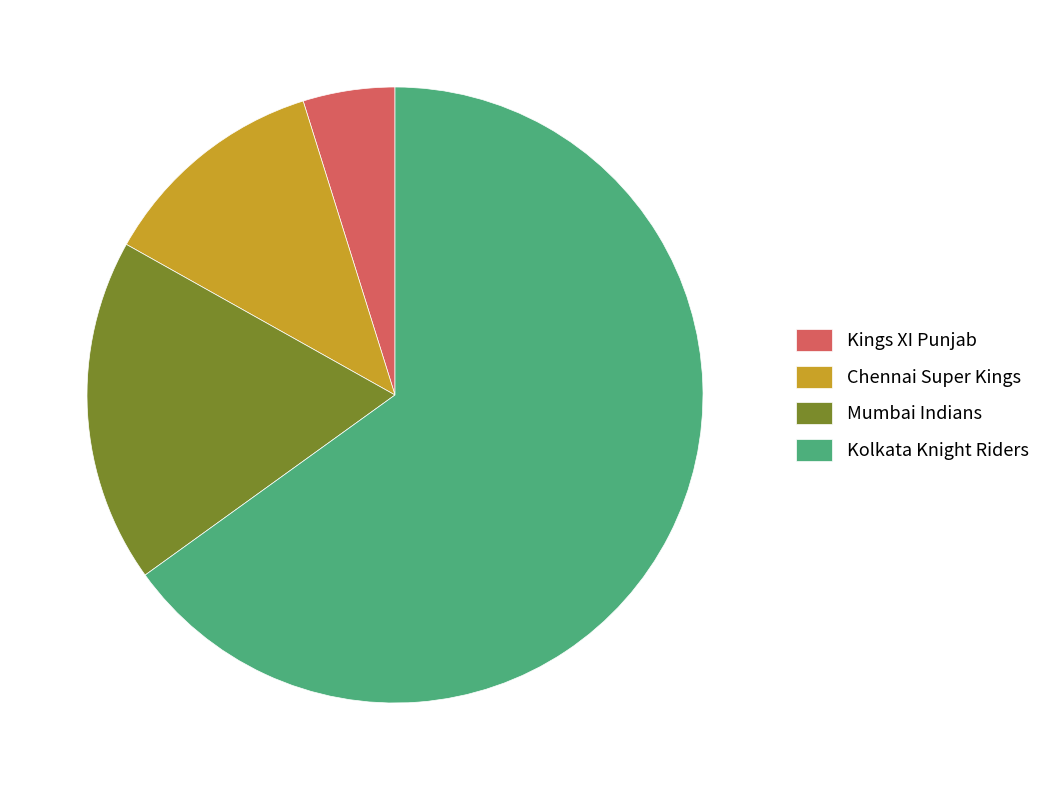

True or false: Kings XI Punjab accounts for 5% of the total.

True